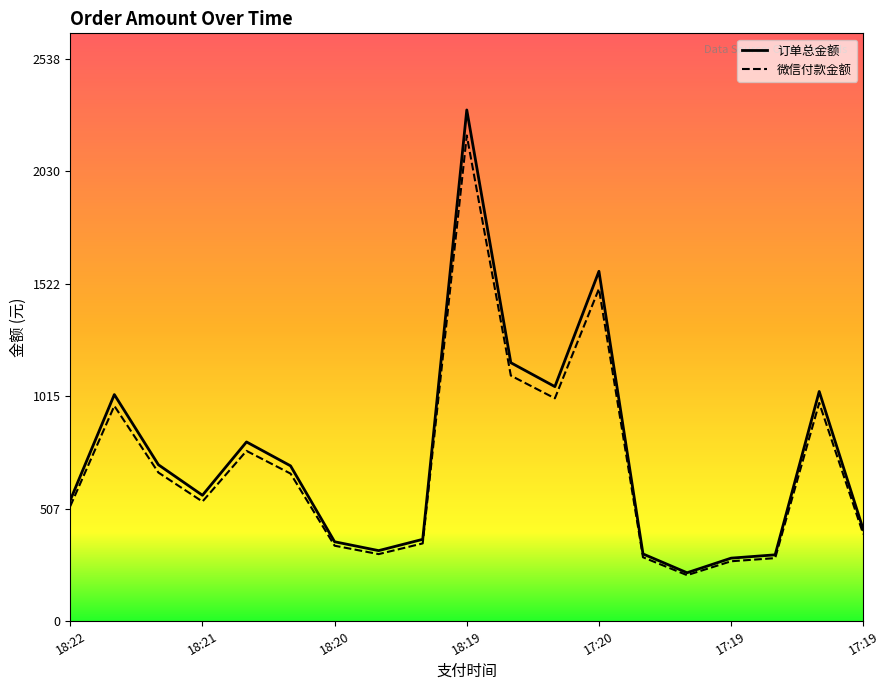

At which label does 订单总金额 reach its peak?

18:19